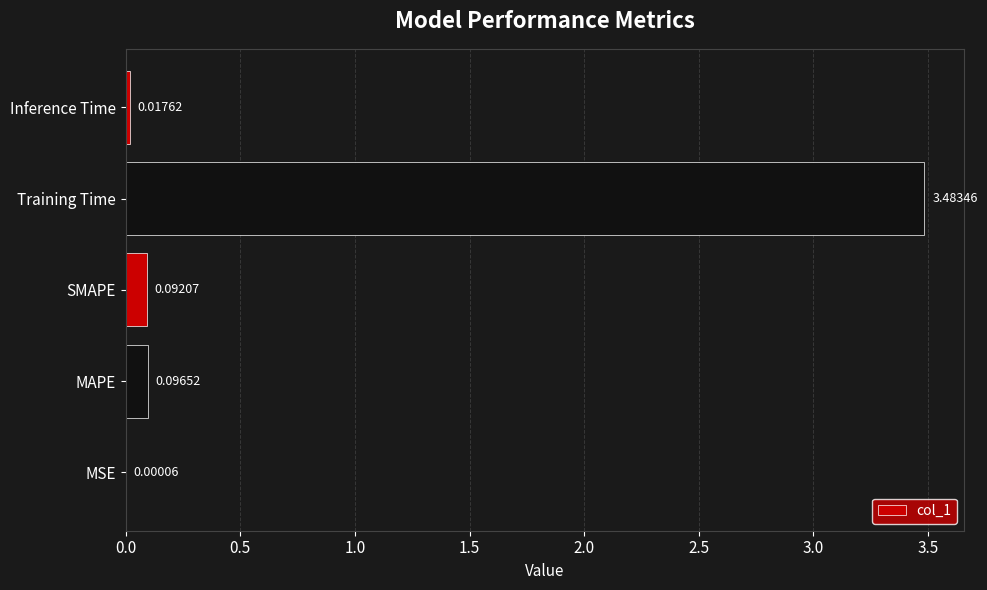

Which label corresponds to the largest value in the chart?

Training Time